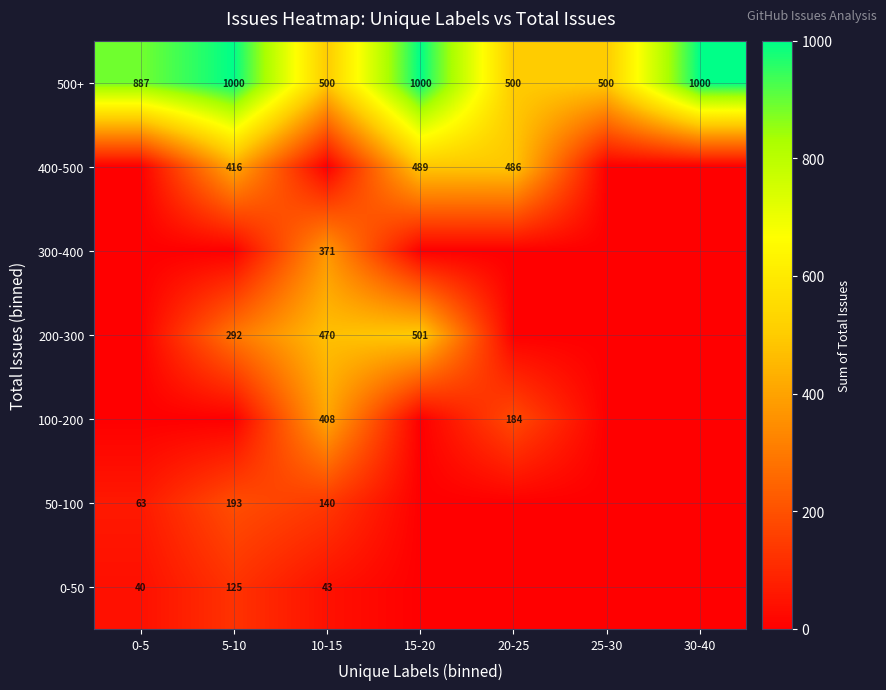

The value of 500+ at 25-30 is 830. True or false?

False